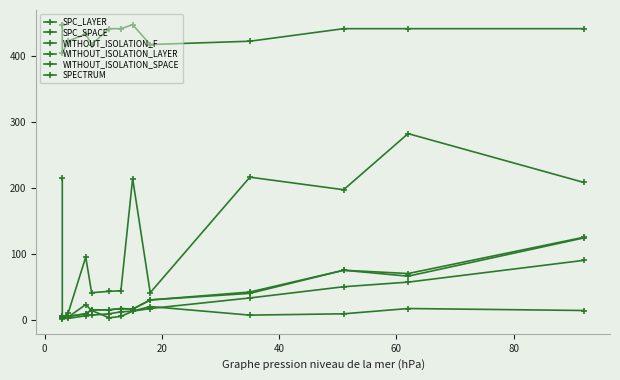

How many interior local valleys does the WITHOUT_ISOLATION_SPACE series have?

3